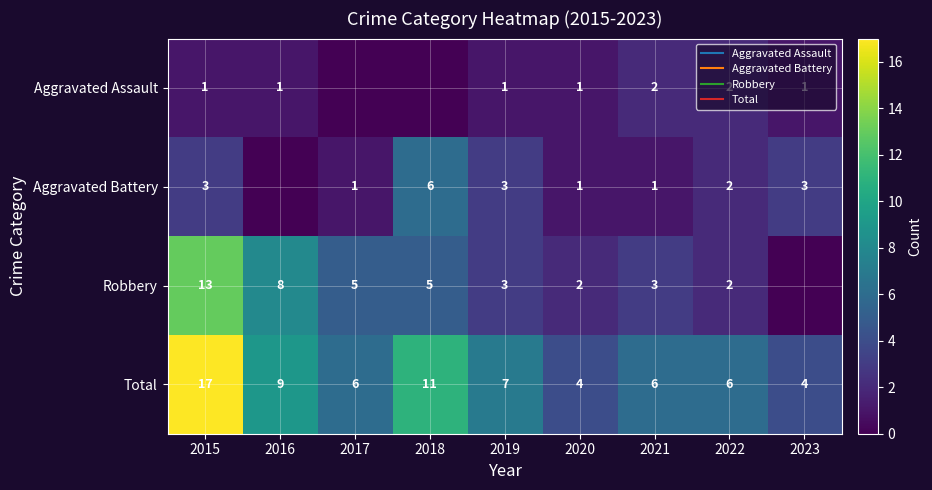

What is the difference between the maximum and second lowest values in the Total series?

13